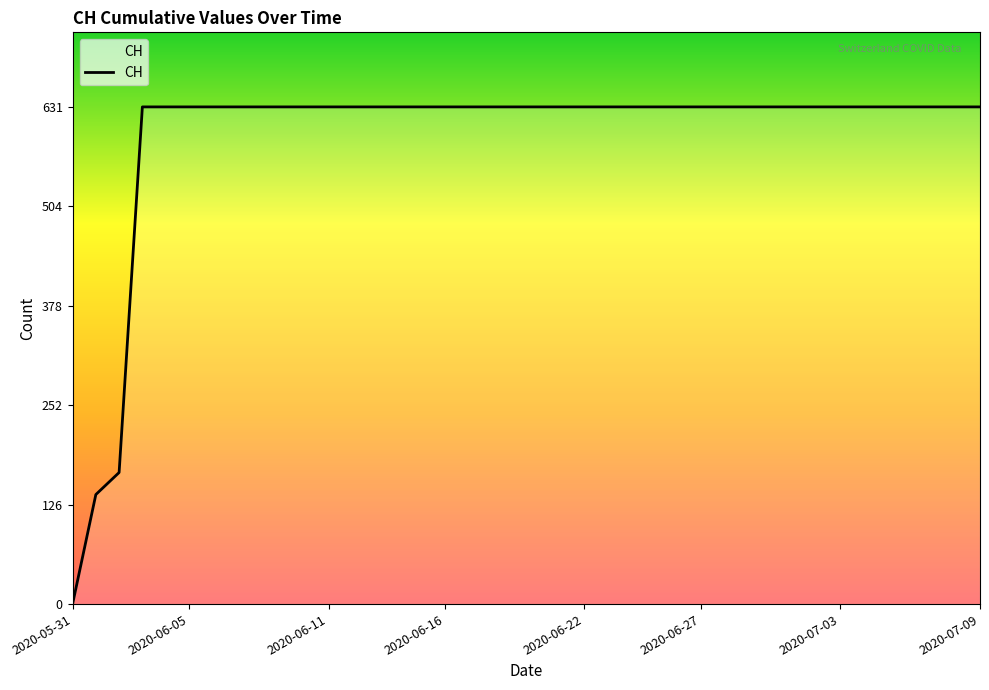

What is the difference between the maximum and minimum values?

631